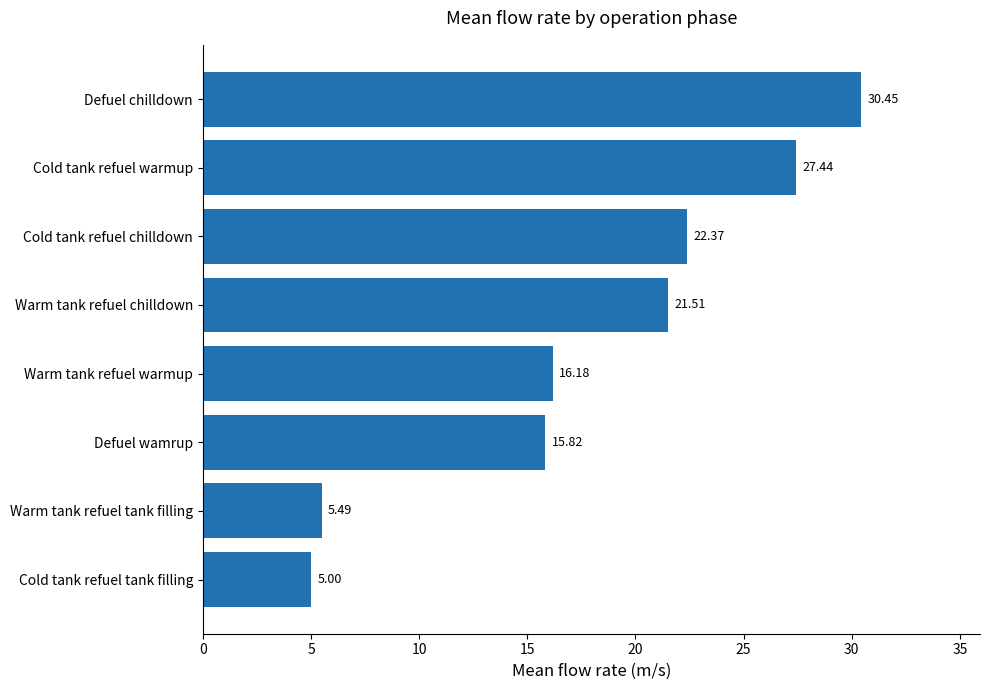

At which category does the chart reach its minimum across all series?

Cold tank refuel tank filling